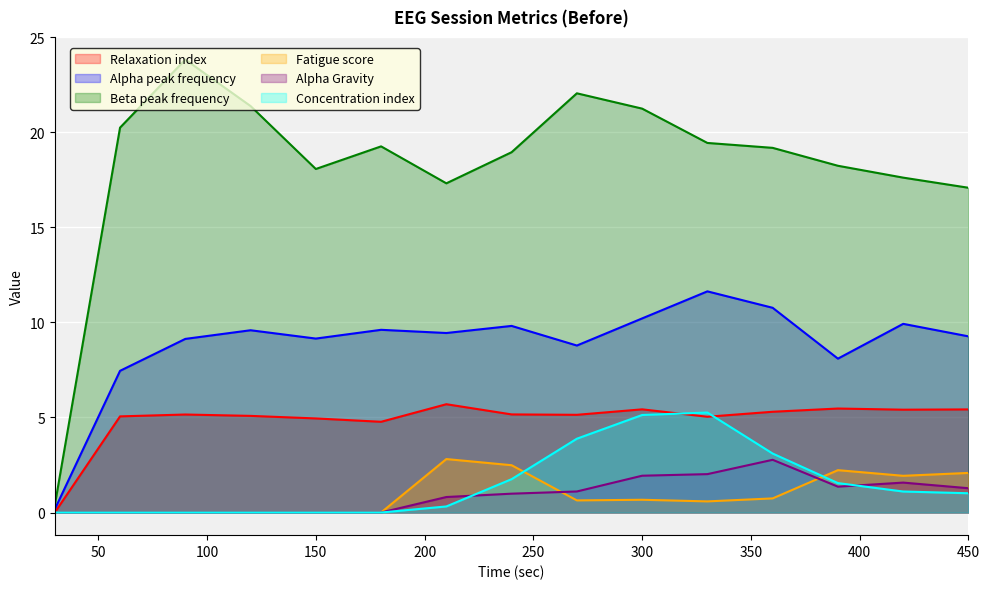

Reading right to left, transcribe all the data shown in this chart.

Relaxation index: 450=5.4	420=5.4	390=5.5	360=5.3	330=5.0	300=5.4	270=5.1	240=5.2	210=5.7	180=4.8	150=4.9	120=5.1	90=5.2	60=5.1	30=0.0
Alpha peak frequency: 450=9.3	420=9.9	390=8.1	360=10.8	330=11.6	300=10.2	270=8.8	240=9.8	210=9.4	180=9.6	150=9.1	120=9.6	90=9.1	60=7.5	30=0.2
Beta peak frequency: 450=17.1	420=17.6	390=18.2	360=19.2	330=19.4	300=21.2	270=22.0	240=18.9	210=17.3	180=19.3	150=18.1	120=21.4	90=23.8	60=20.2	30=0.4
Fatigue score: 450=2.1	420=1.9	390=2.2	360=0.7	330=0.6	300=0.7	270=0.6	240=2.5	210=2.8	180=0.0	150=0.0	120=0.0	90=0.0	60=0.0	30=0.0
Alpha Gravity: 450=1.3	420=1.6	390=1.4	360=2.8	330=2.0	300=1.9	270=1.1	240=1.0	210=0.8	180=0.0	150=0.0	120=0.0	90=0.0	60=0.0	30=0.0
Concentration index: 450=1.0	420=1.1	390=1.5	360=3.1	330=5.3	300=5.1	270=3.9	240=1.8	210=0.3	180=0.0	150=0.0	120=0.0	90=0.0	60=0.0	30=0.0